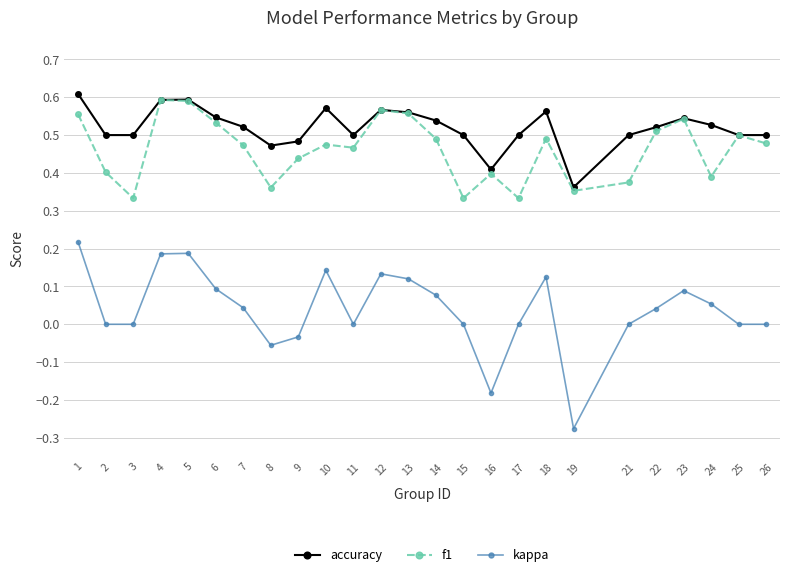

How many distinct data groups are displayed?

3